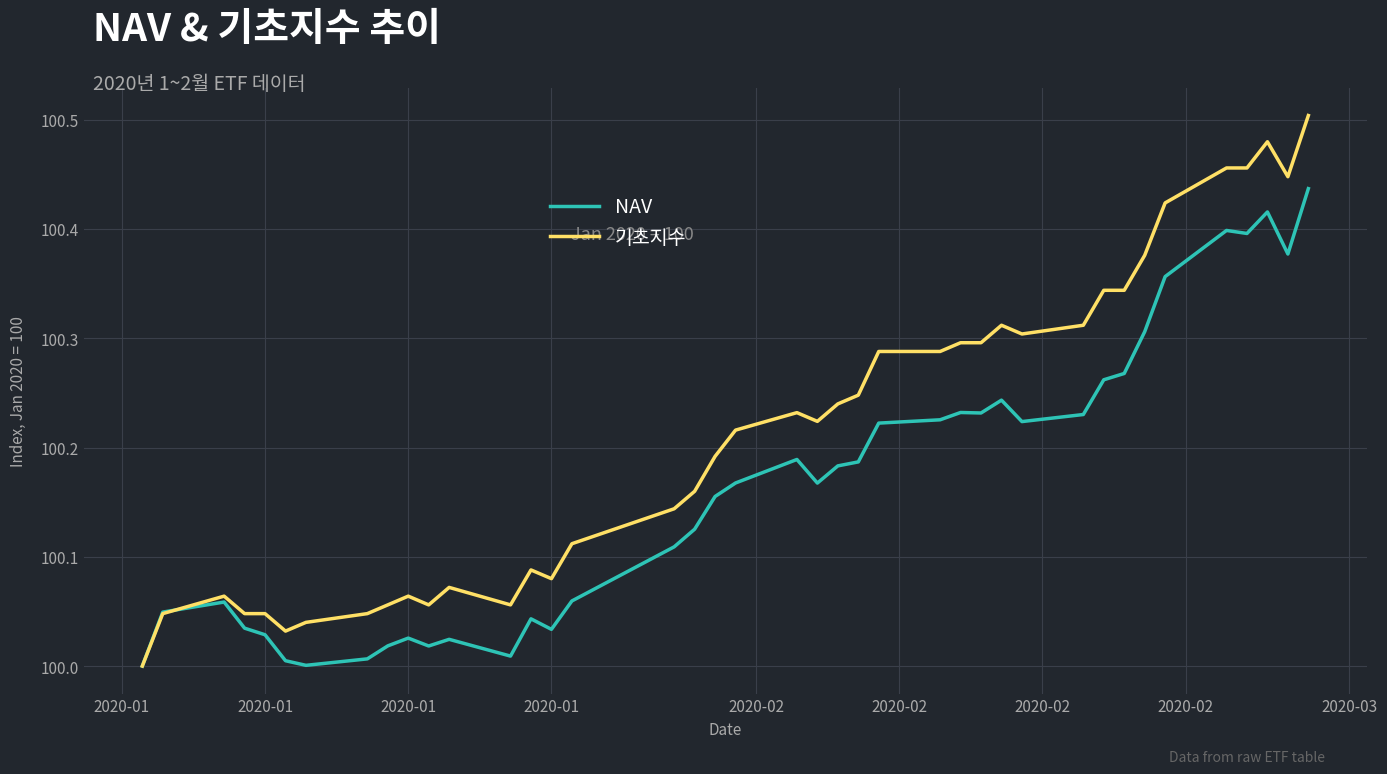

Which series has the largest total across all categories?

기초지수